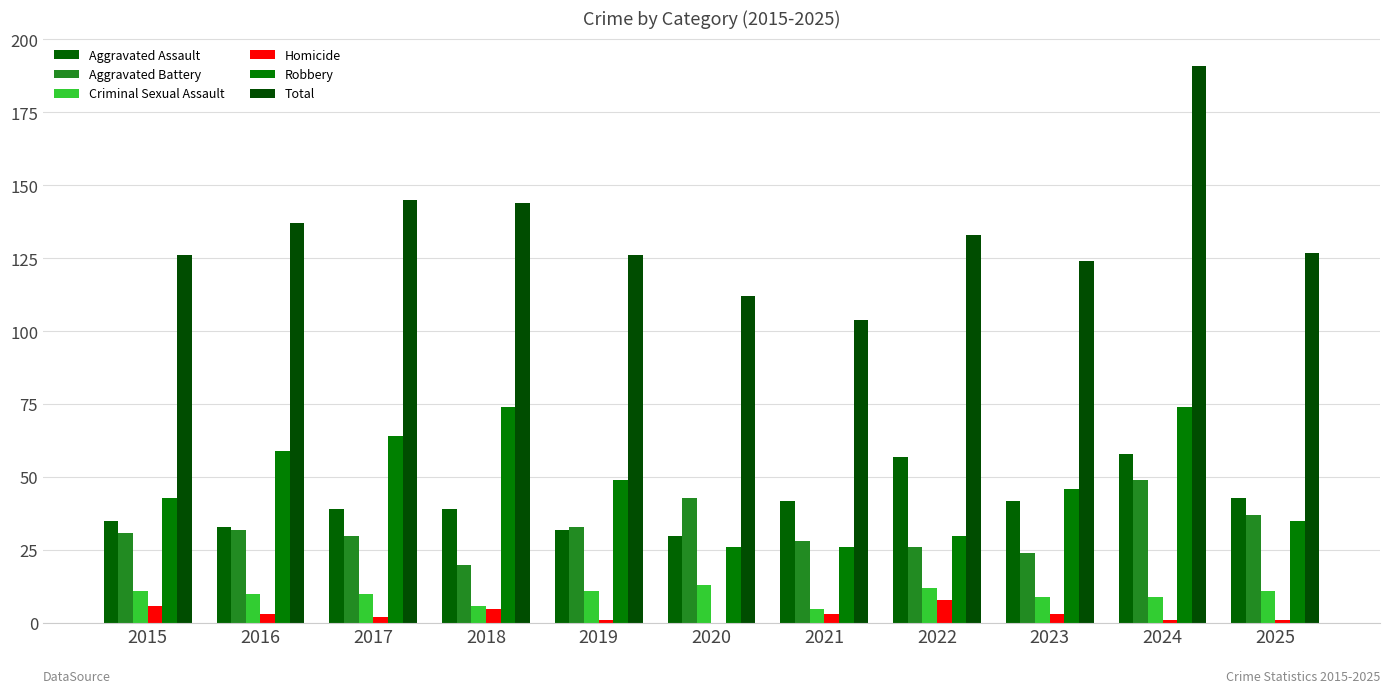

How many categories are shown in the chart?

11